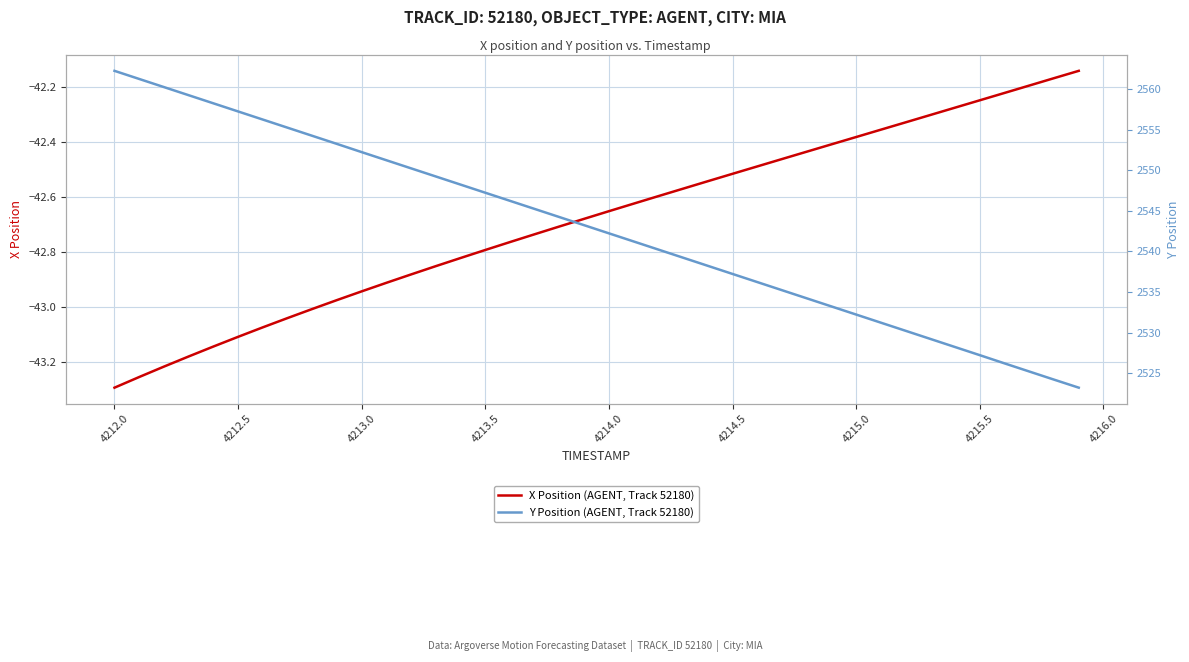

True or false: Y Position (AGENT, Track 52180) and X Position (AGENT, Track 52180) intersect in this chart.

False